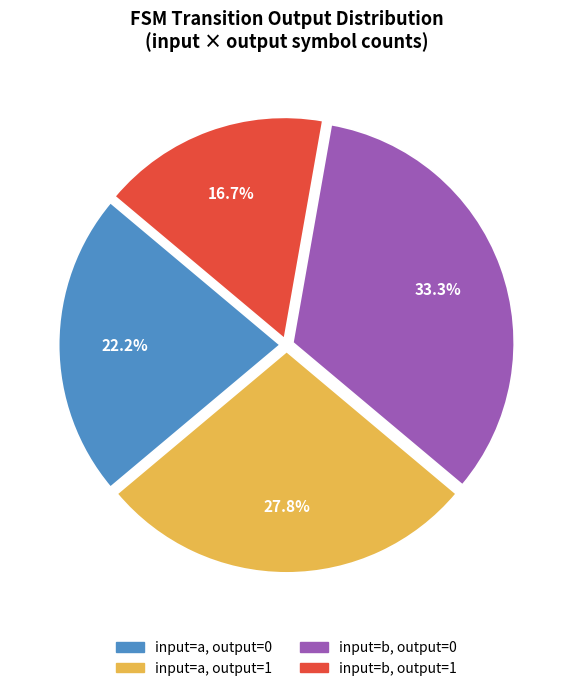

Is there any slice that represents more than half of the pie?

No